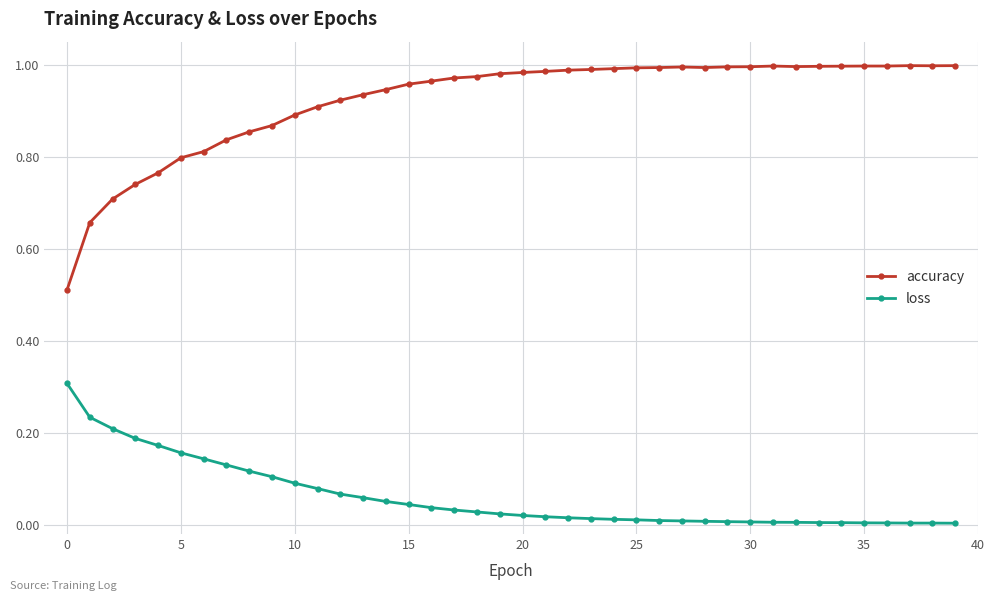

What is the difference between the maximum and minimum values in the accuracy series?

0.5